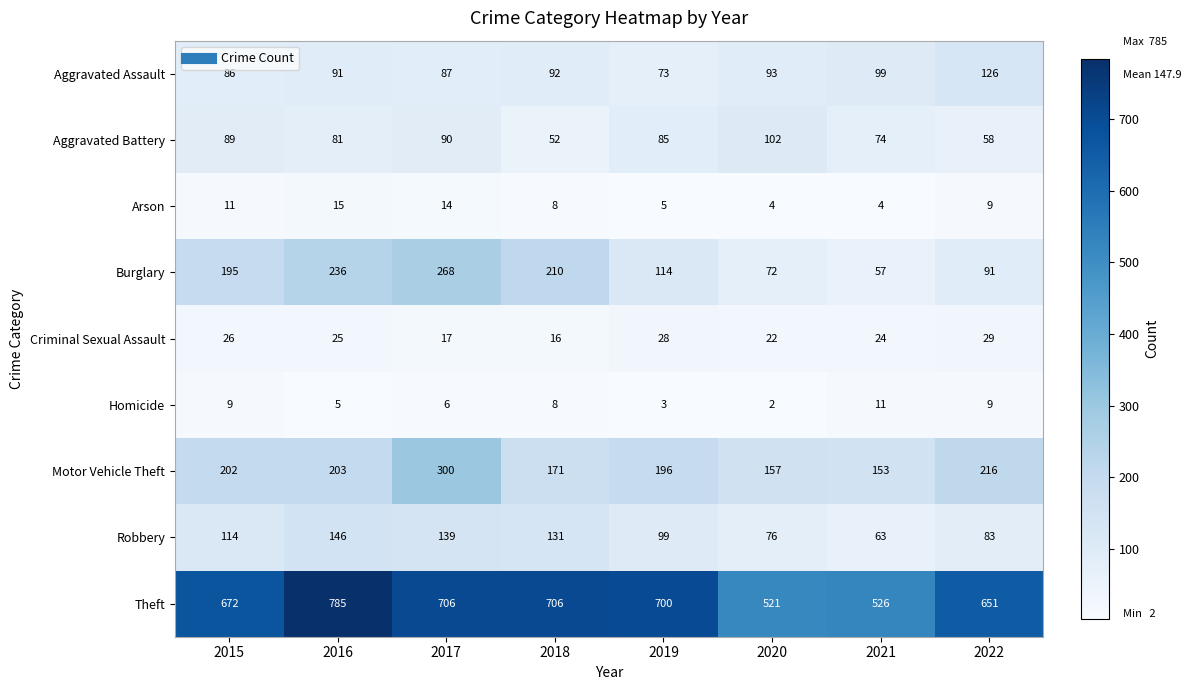

Between 2019 and 2020, which series saw the biggest shift?

Theft